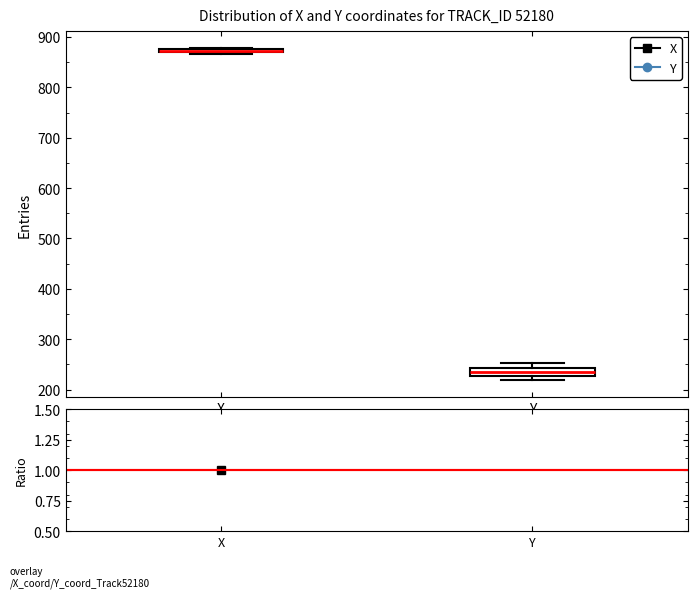

Where is the lower edge of the box for Y on the y-axis? The values are not printed on the chart, so give them approximately, as read against the axis.

230